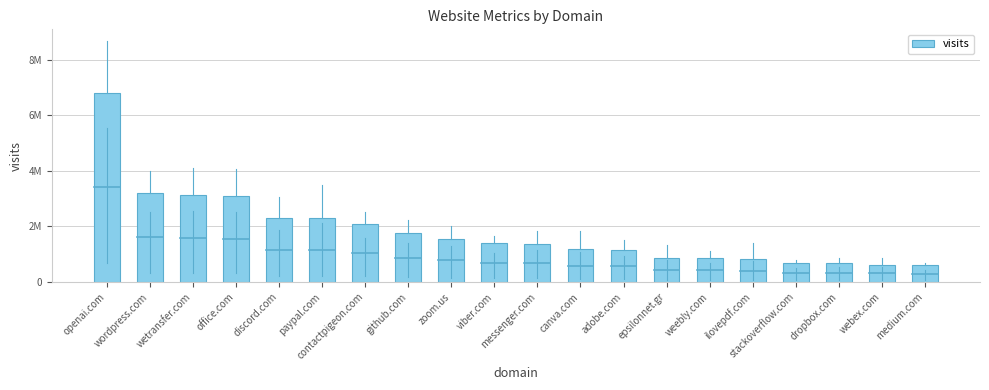

The chart shows a value of 1176088 at canva.com. True or false?

True